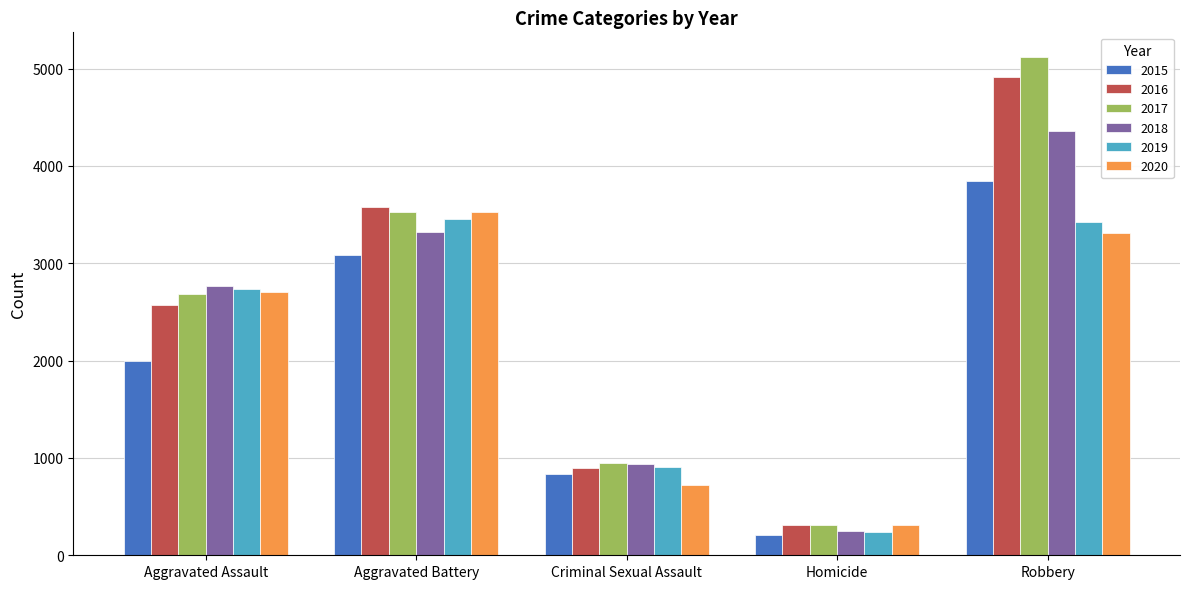

Count the number of categories in the chart.

5